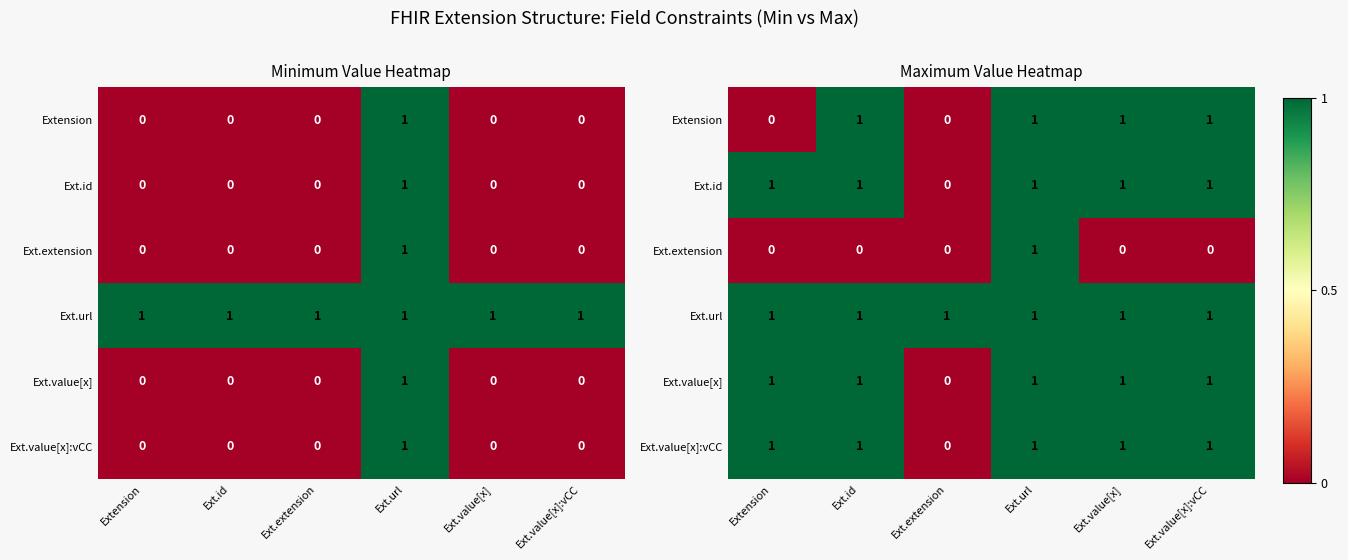

Where is Ext.value[x] nearest to the value 0?

Ext.extension